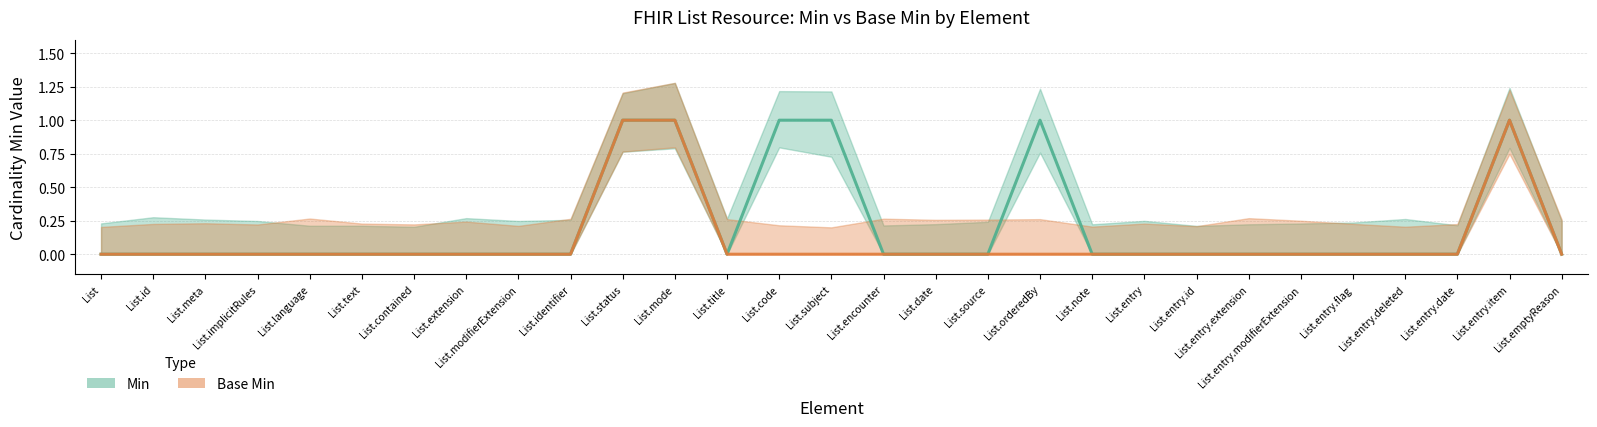

True or false: Min and Base Min intersect in this chart.

False